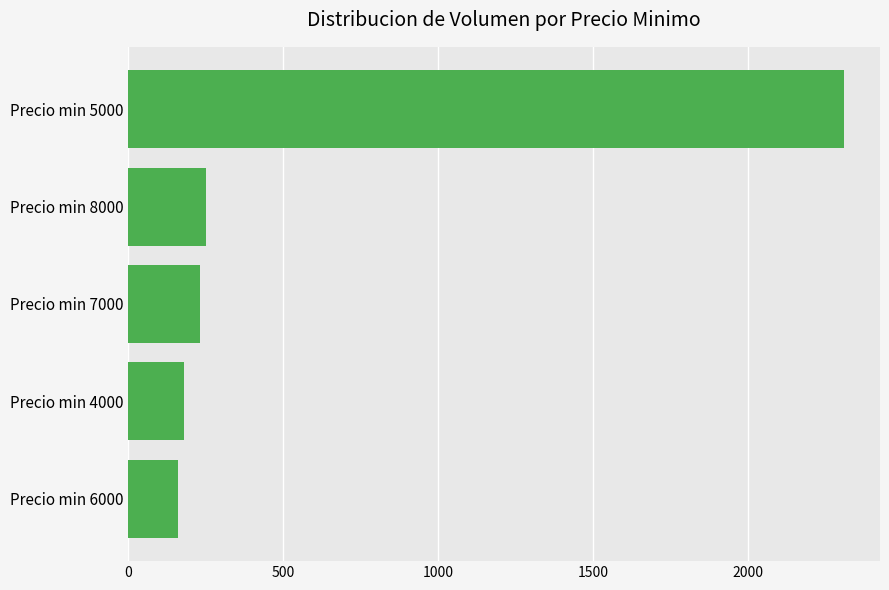

What is the minimum value shown in the chart?

160